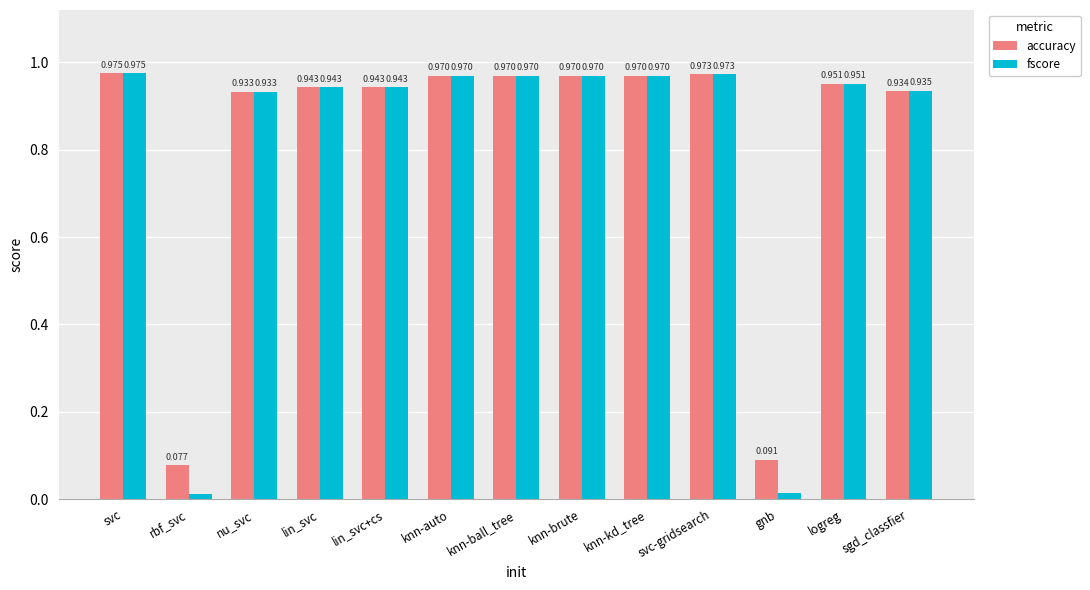

Which series changed the most between knn-ball_tree and gnb?

fscore